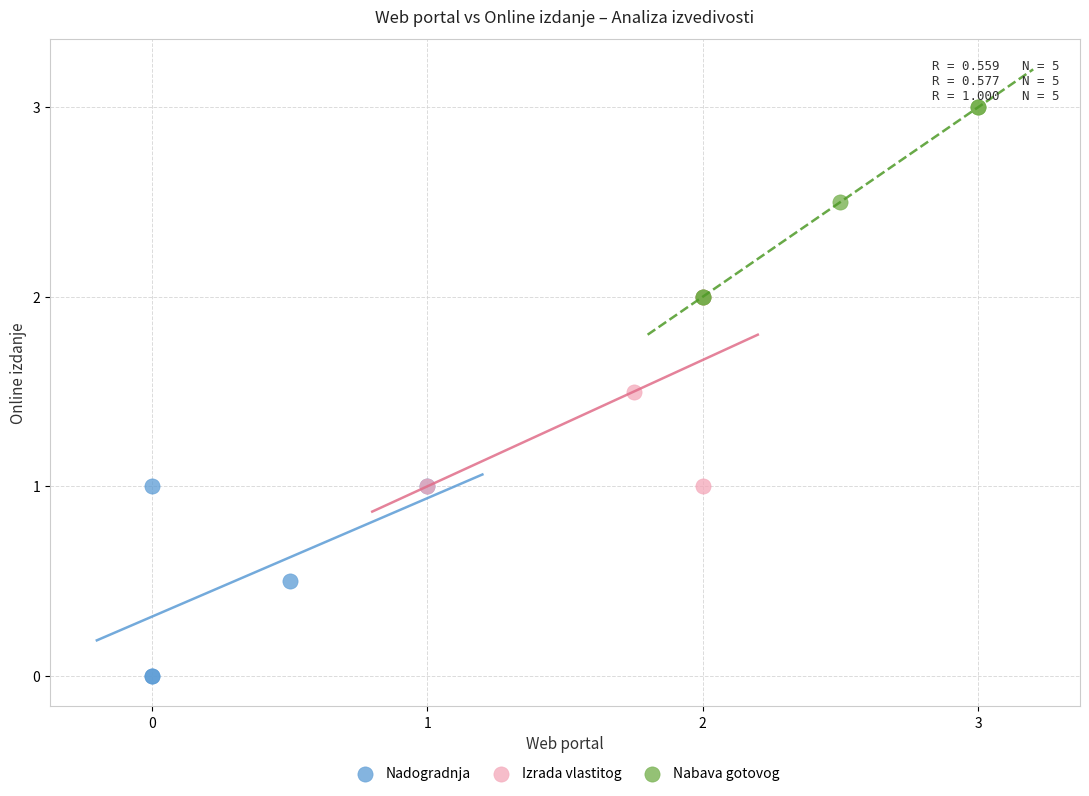

Which series contains the lowest Y value?

Nadogradnja